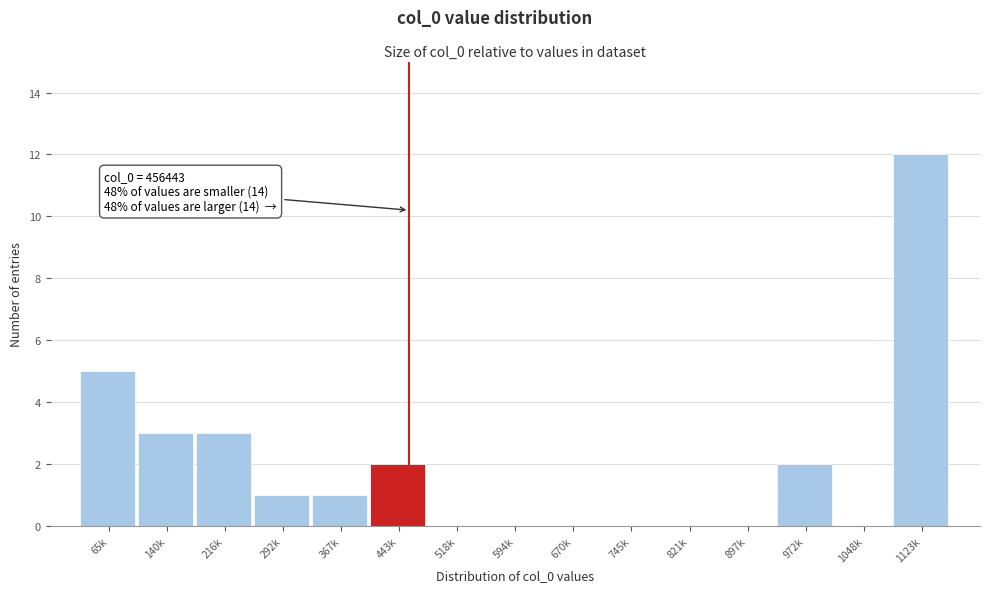

Reading right to left, transcribe all the data shown in this chart.

1123k=12	1048k=0	972k=2	897k=0	821k=0	745k=0	670k=0	594k=0	518k=0	443k=2	367k=1	292k=1	216k=3	140k=3	65k=5